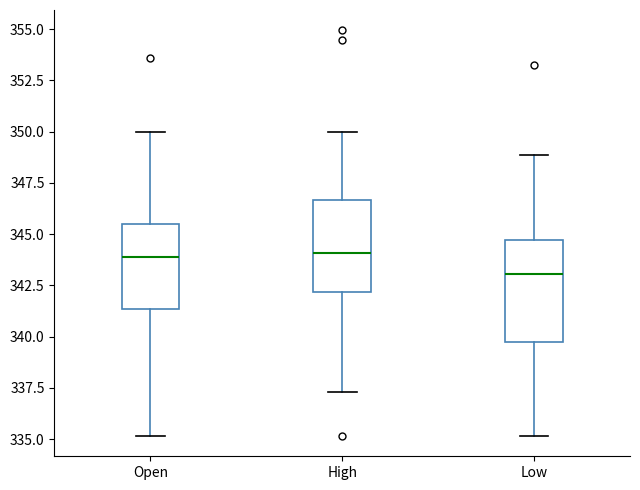

Reading left to right, transcribe this box plot: for each box, give where its median line is, the range the box spans, and where its two whiskers end, as read against the y-axis. The values are not printed on the chart, so give them approximately, as read against the axis.

Open: median 344.0, box 341.5 to 345.5, whiskers 335.0 to 350.0
High: median 344.0, box 342.0 to 346.5, whiskers 337.5 to 350.0
Low: median 343.0, box 340.0 to 344.5, whiskers 335.0 to 349.0